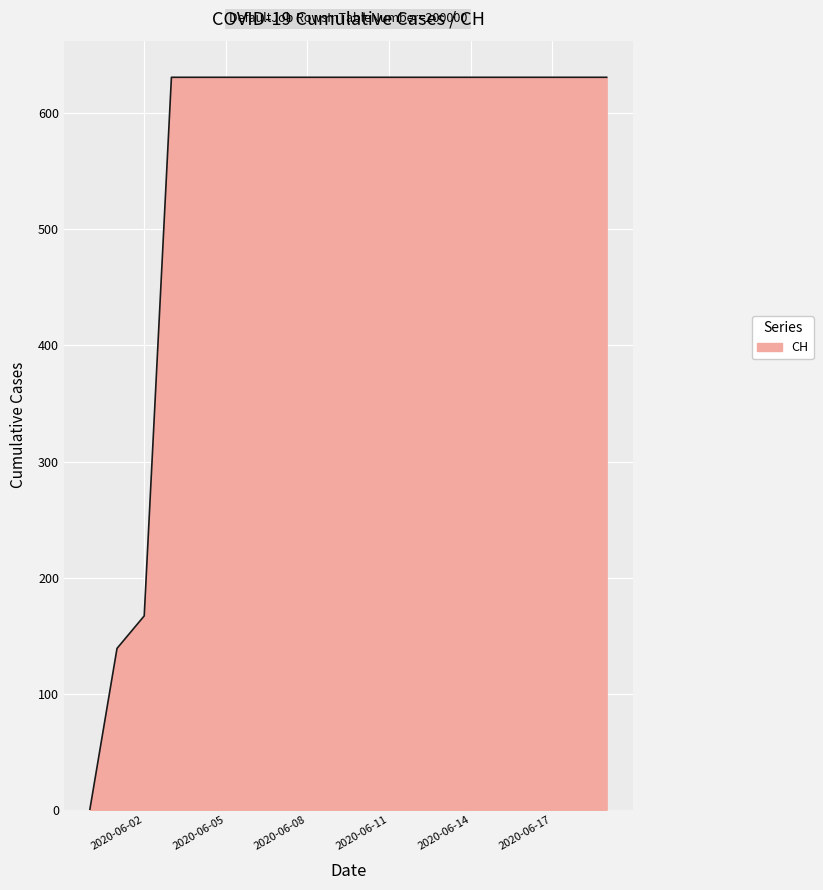

What is the difference between the maximum and minimum values?

631